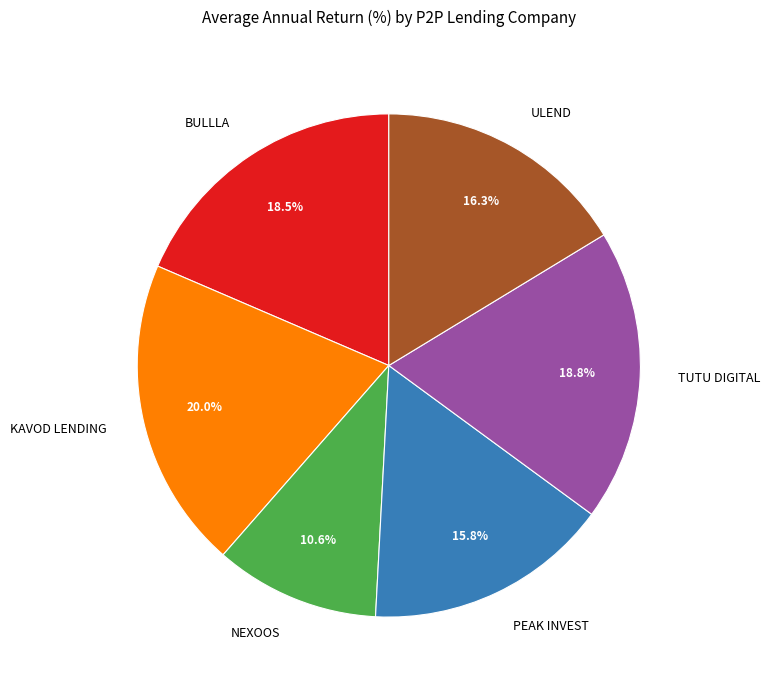

Which has a higher value, PEAK INVEST or ULEND?

ULEND